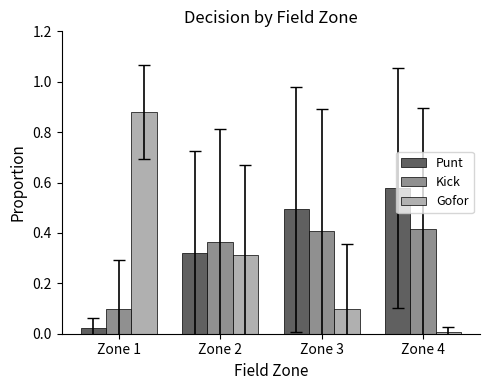

What is the difference between the Punt values at Zone 3 and Zone 4?

0.1